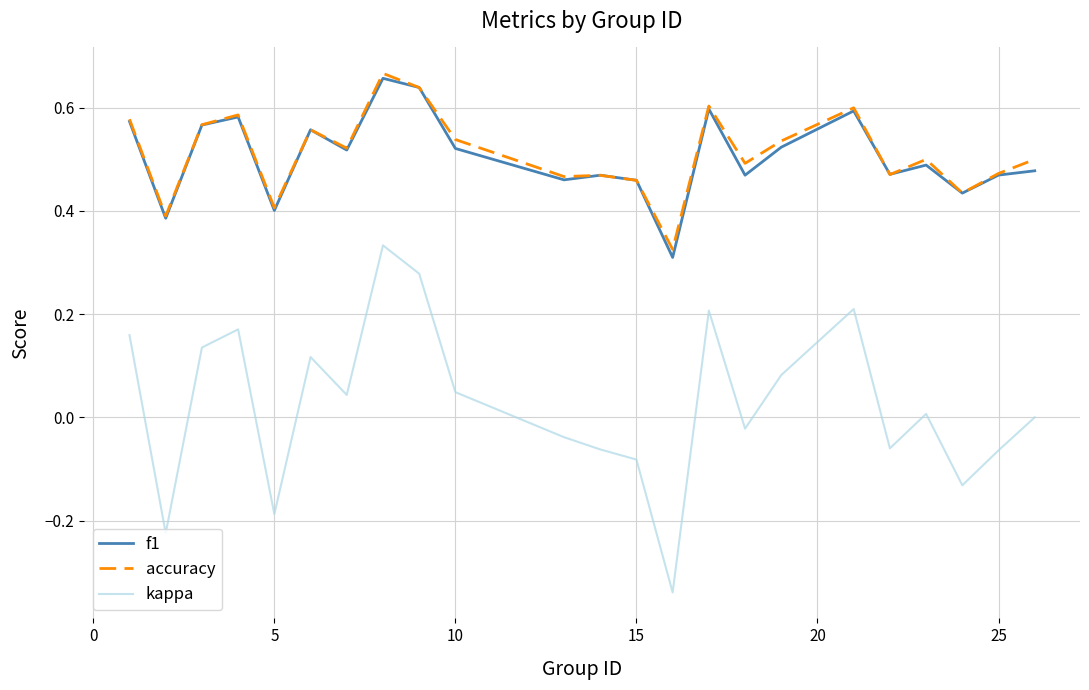

True or false: accuracy and kappa cross at least once.

False